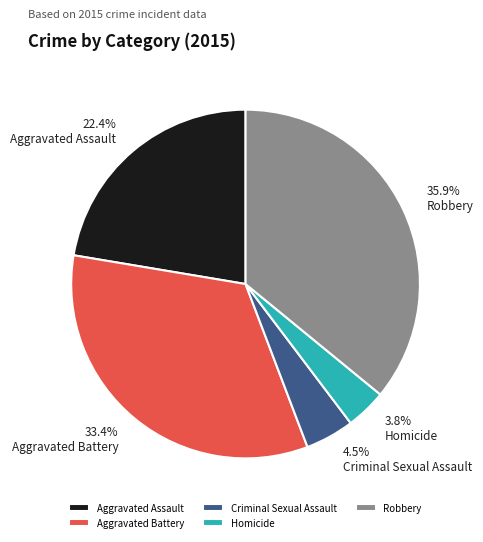

True or false: Aggravated Battery accounts for 21% of the total.

False